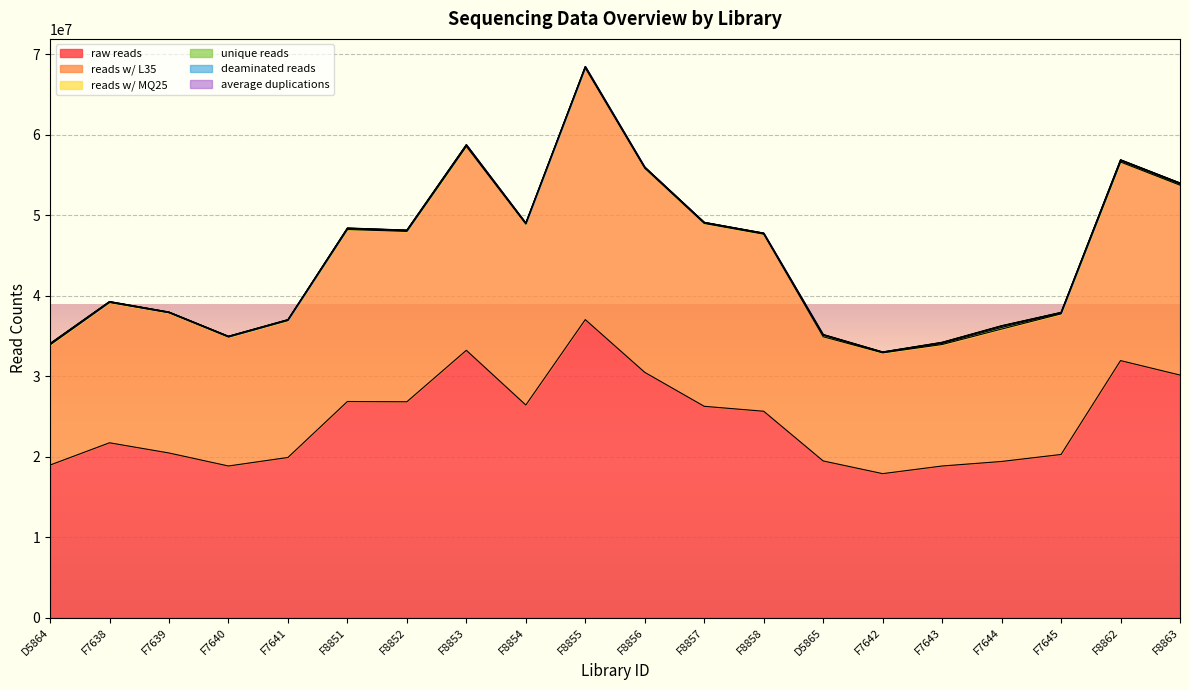

At which category is the sum across all series the highest?

F8855